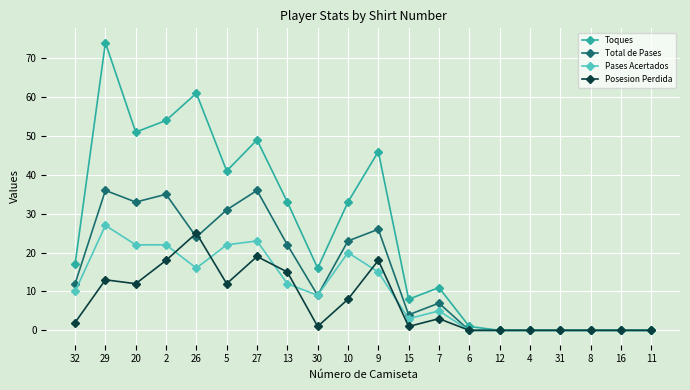

What is the label of the 6th point from the left?

5